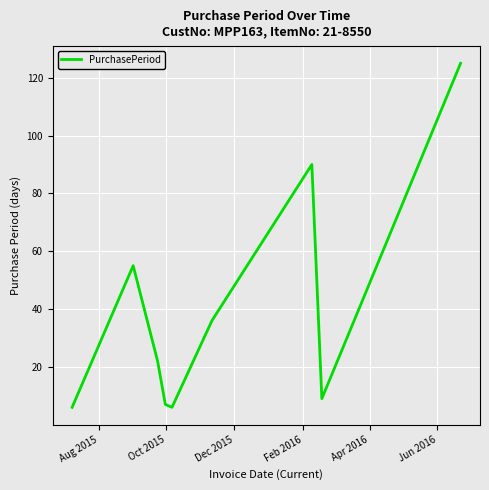

What is the greatest value displayed?

125